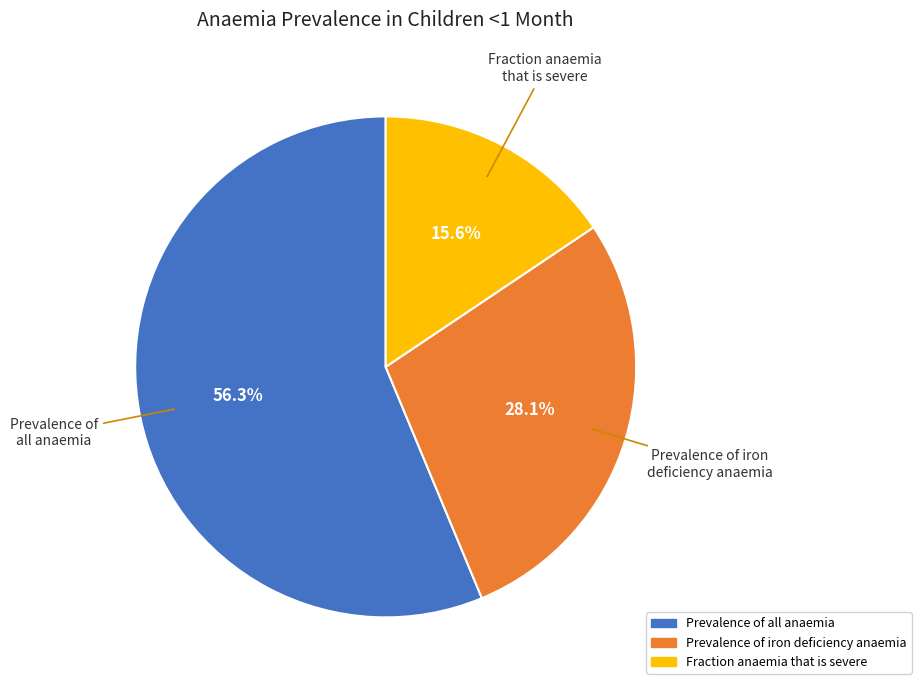

Combined, what portion of the pie is Fraction anaemia that is severe and Prevalence of iron deficiency anaemia?

43.7%